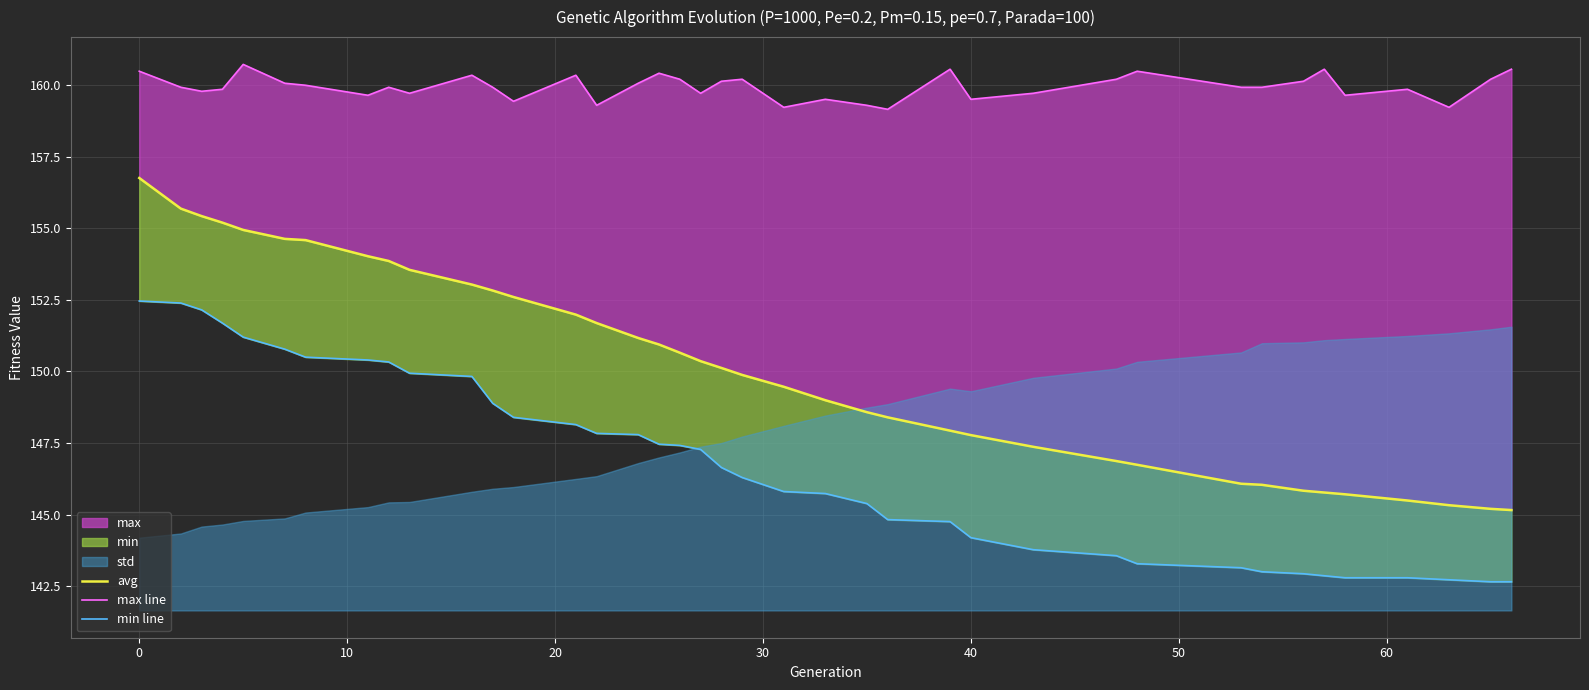

Reading left to right, transcribe all the data shown in this chart.

avg: 156.8	155.7	155.4	155.2	154.9	154.6	154.6	154.0	153.9	153.5	153.0	152.8	152.6	152.0	151.7	151.2	150.9	150.7	150.4	150.1	149.9	149.5	149.0	148.6	148.4	147.9	147.8	147.4	146.9	146.7	146.1	146.0	145.8	145.8	145.7	145.5	145.3	145.2	145.2
max line: 160.5	159.9	159.8	159.8	160.7	160.1	160.0	159.6	159.9	159.7	160.3	159.9	159.4	160.3	159.3	160.1	160.4	160.2	159.7	160.1	160.2	159.2	159.5	159.3	159.1	160.5	159.5	159.7	160.2	160.5	159.9	159.9	160.1	160.5	159.6	159.8	159.2	160.2	160.5
min line: 152.5	152.4	152.1	151.7	151.2	150.8	150.5	150.4	150.3	149.9	149.8	148.9	148.4	148.1	147.8	147.8	147.5	147.4	147.3	146.6	146.3	145.8	145.7	145.4	144.8	144.8	144.2	143.8	143.6	143.3	143.1	143.0	142.9	142.9	142.8	142.8	142.7	142.7	142.7